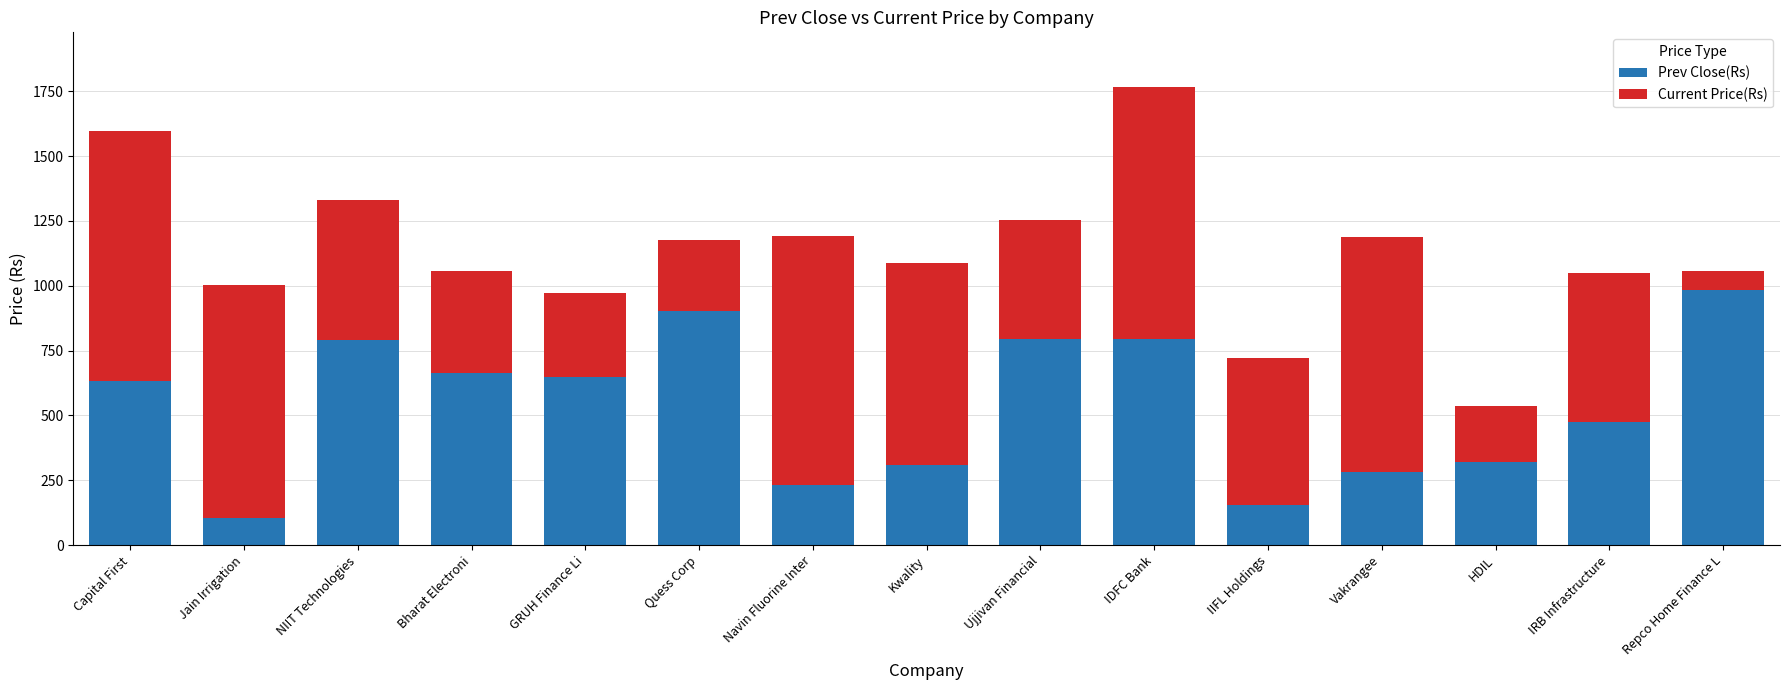

What is the average value of the Prev Close(Rs) series?

539.0